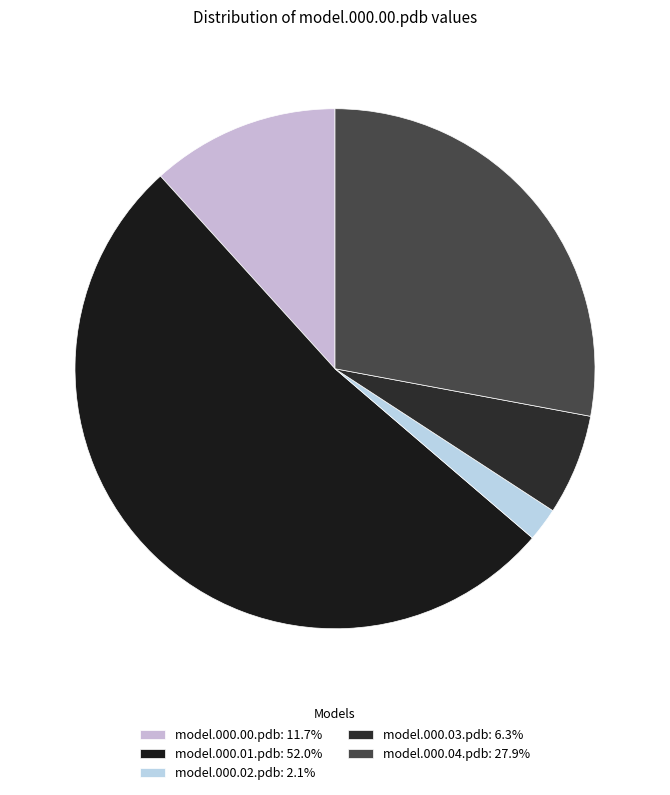

To the nearest percent, what portion does model.000.00.pdb represent?

12%